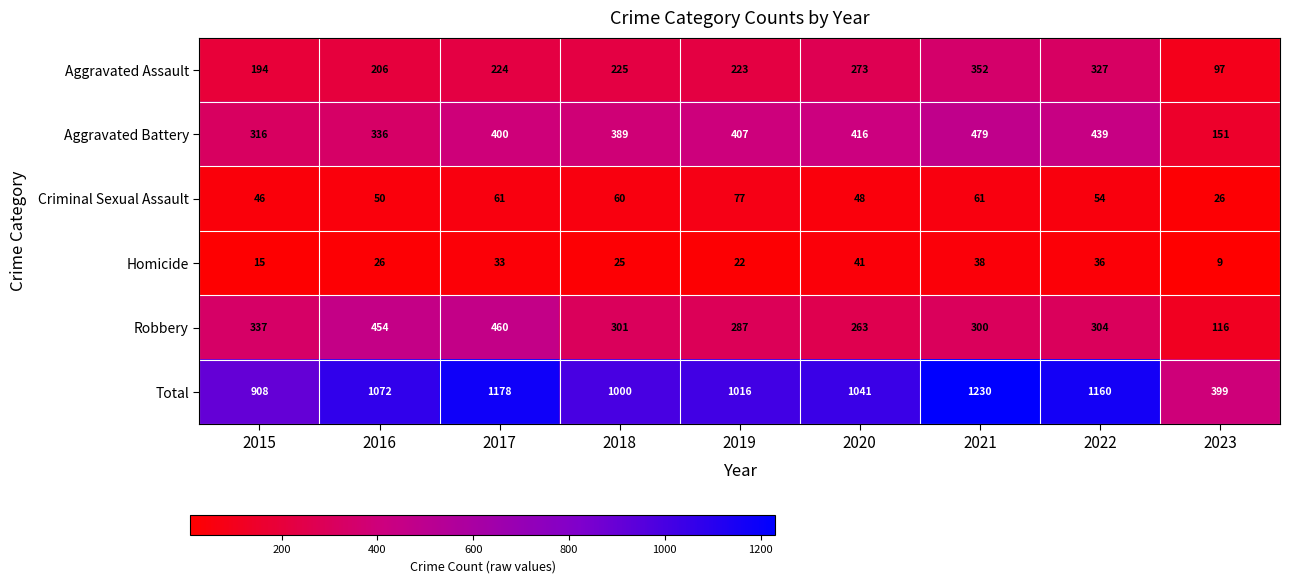

What is the difference between the highest and lowest values at 2018?

975